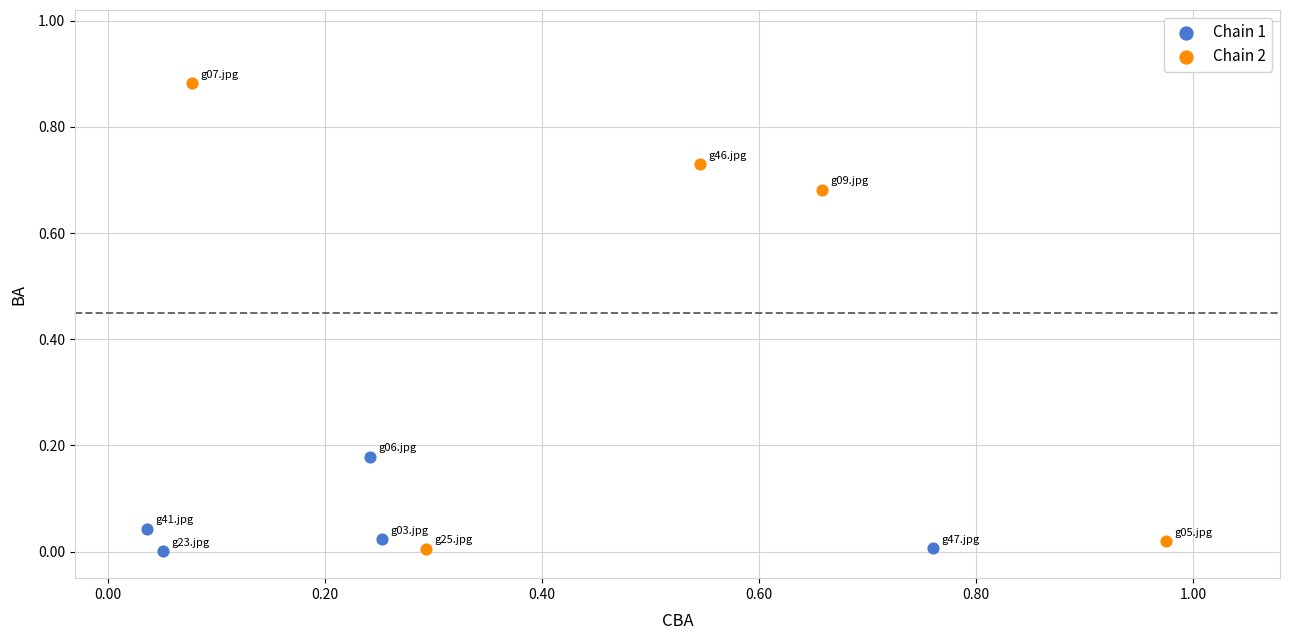

Which series contains the highest Y value?

Chain 2